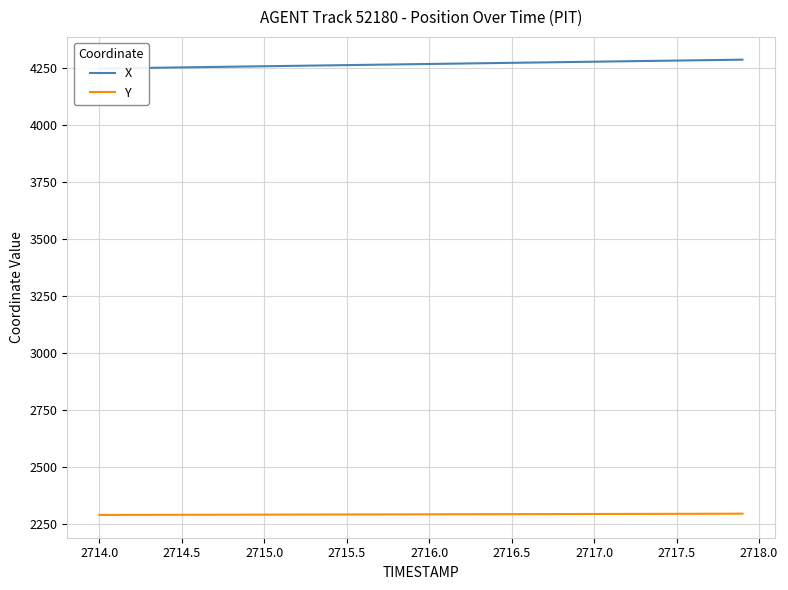

What is the minimum value for Y?

2289.4